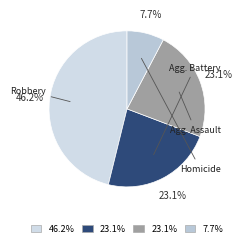

Is there a majority slice in this chart?

No